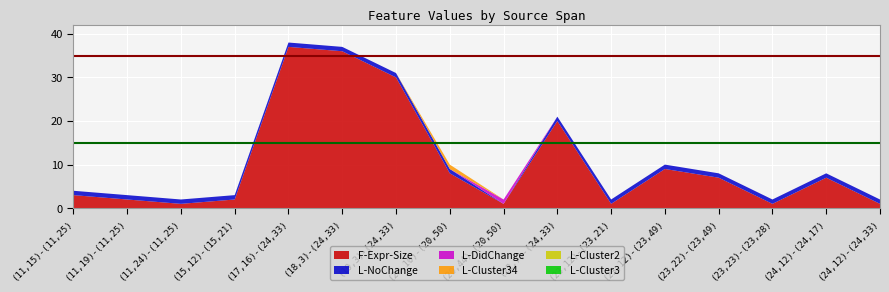

Reading right to left, what are all the values shown in this chart?

F-Expr-Size: 1	7	1	7	9	1	20	1	8	30	36	37	2	1	2	3
L-NoChange: 1	1	1	1	1	1	1	0	1	1	1	1	1	1	1	1
L-DidChange: 0	0	0	0	0	0	0	1	0	0	0	0	0	0	0	0
L-Cluster34: 0	0	0	0	0	0	0	0	1	0	0	0	0	0	0	0
L-Cluster2: 0	0	0	0	0	0	0	0	0	0	0	0	0	0	0	0
L-Cluster3: 0	0	0	0	0	0	0	0	0	0	0	0	0	0	0	0